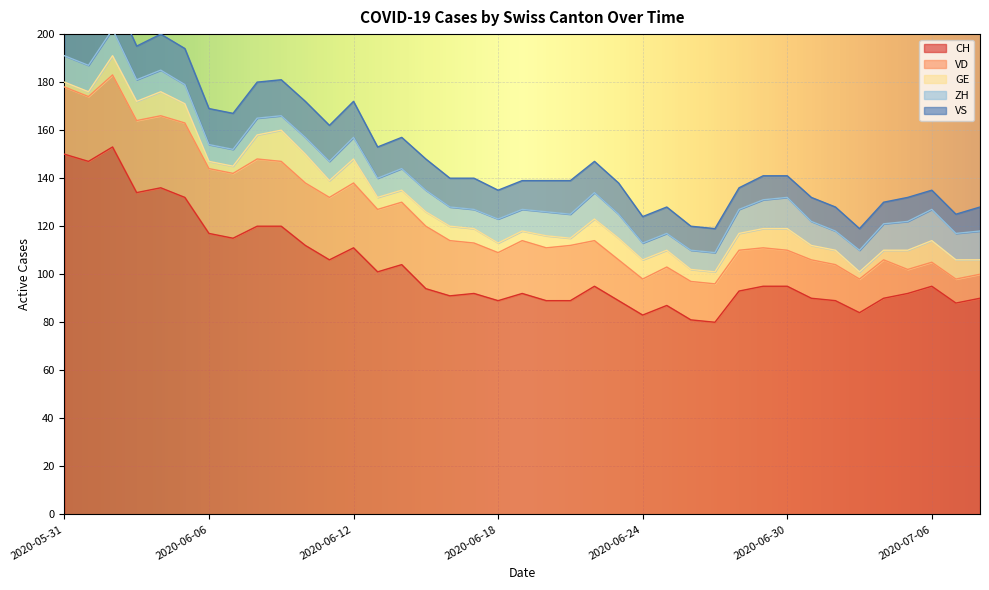

At which label does CH first exceed 94?

2020-05-31